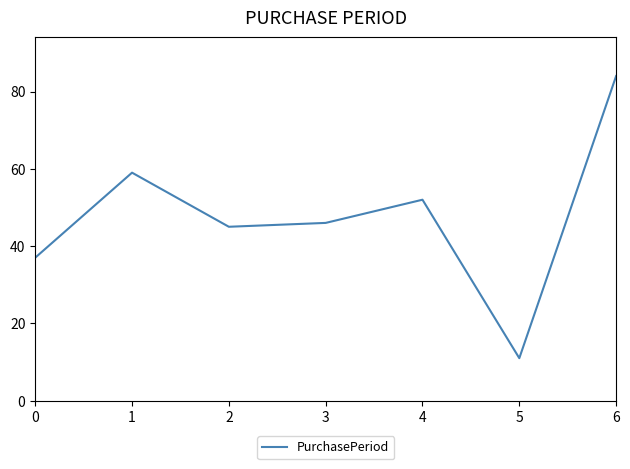

True or false: the data has more than 2 interior local peaks.

False